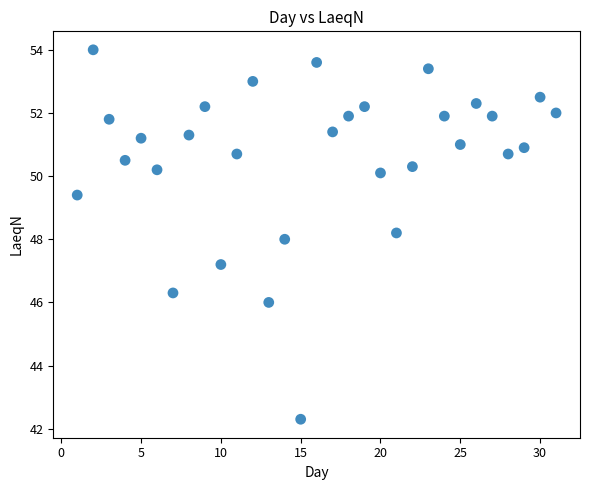

What is the range of X values (max minus min)?

30.0